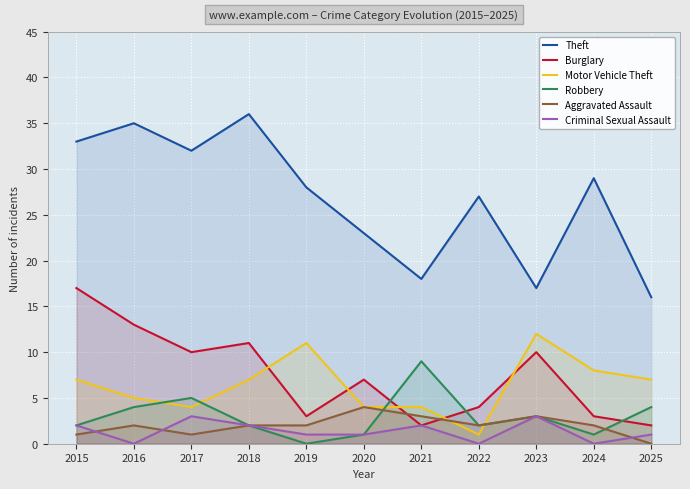

Which series changed the most between 2018 and 2020?

Theft